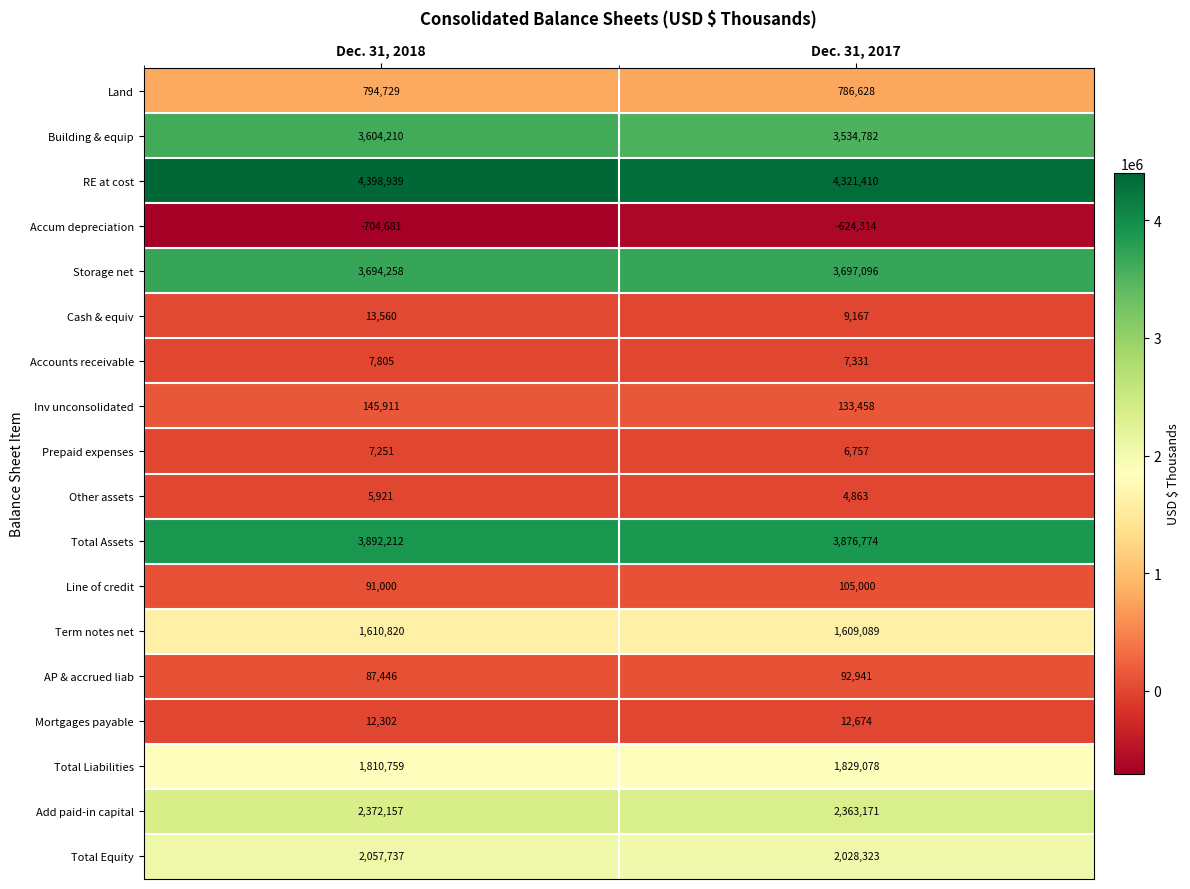

How many series are shown in this chart?

18